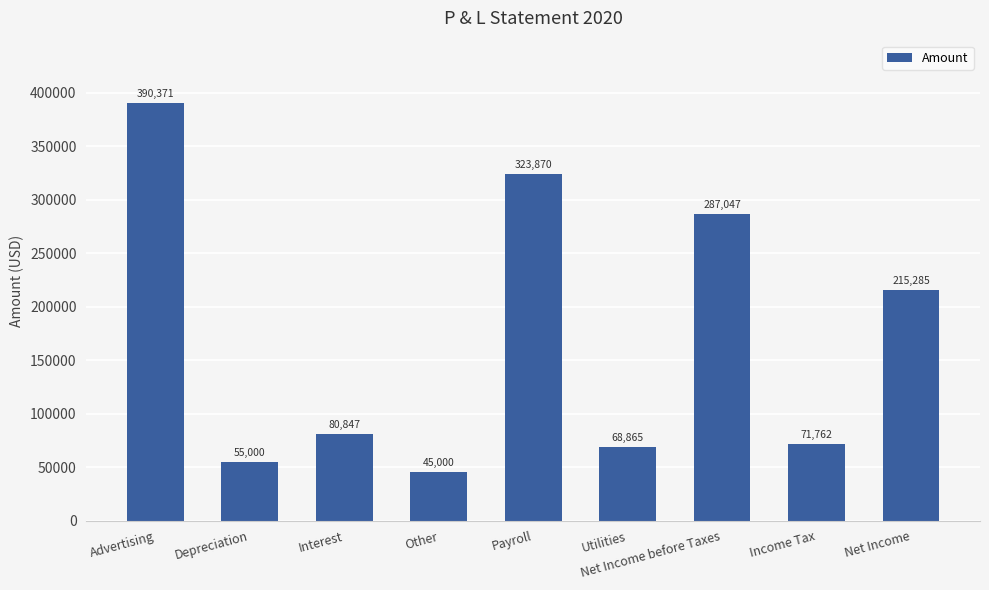

Where is the data nearest to the value 217685?

Net Income